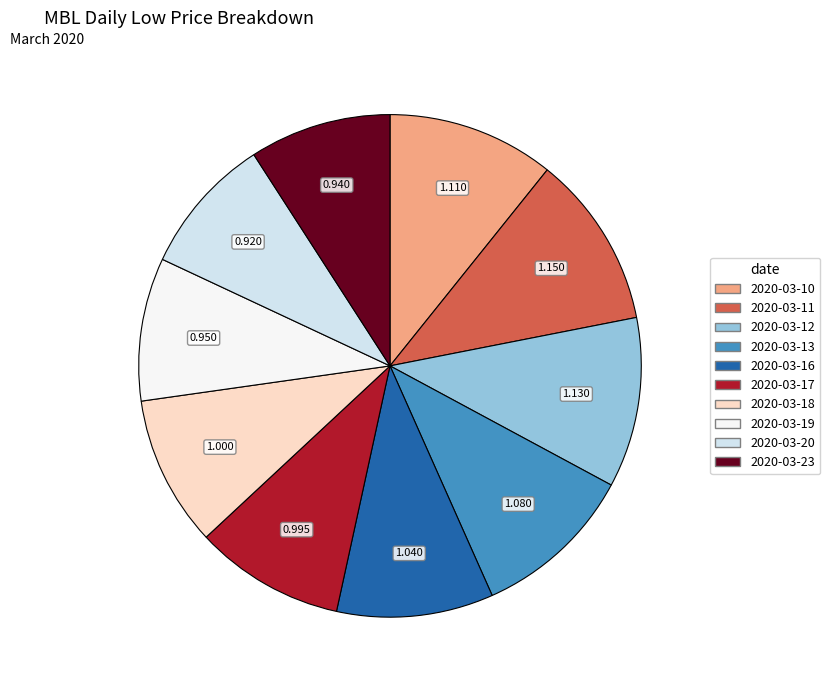

How many slices are in this pie chart?

10